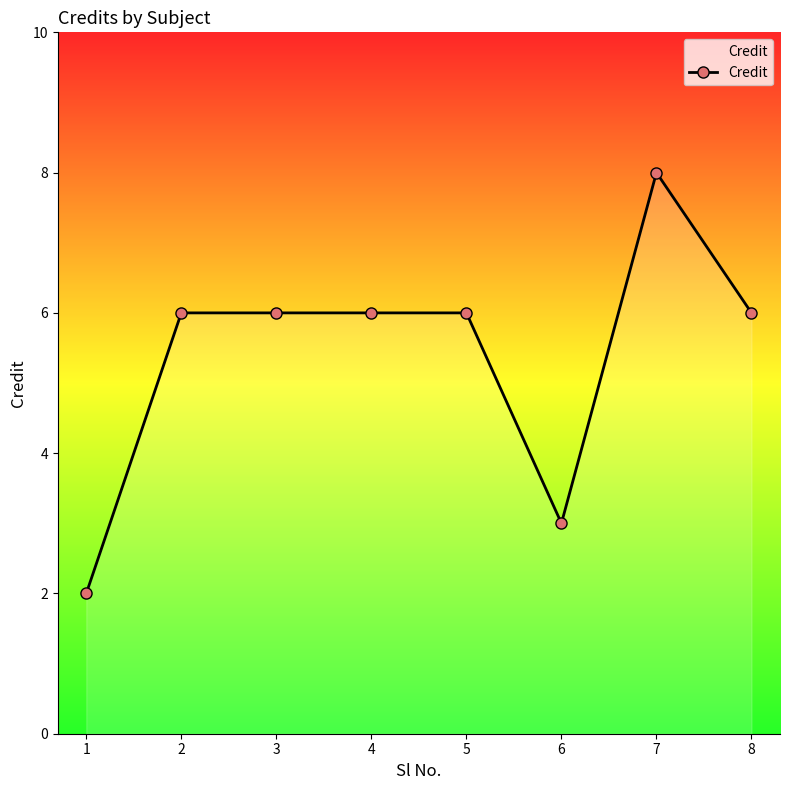

The chart shows a value of 6 at 5. True or false?

True